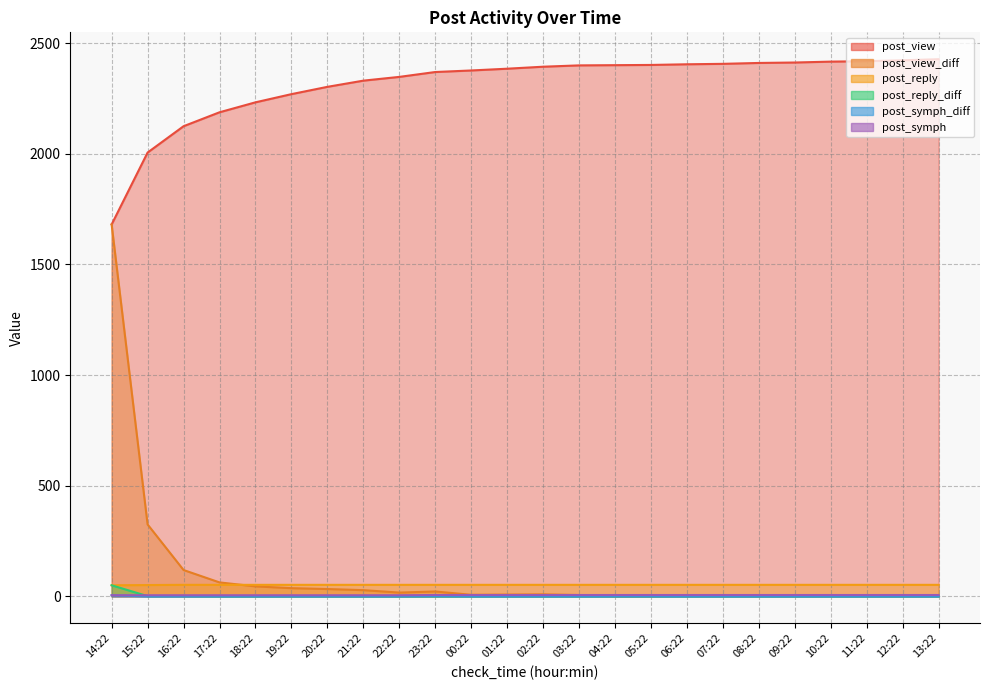

What is the label of the 24th point from the right?

14:22